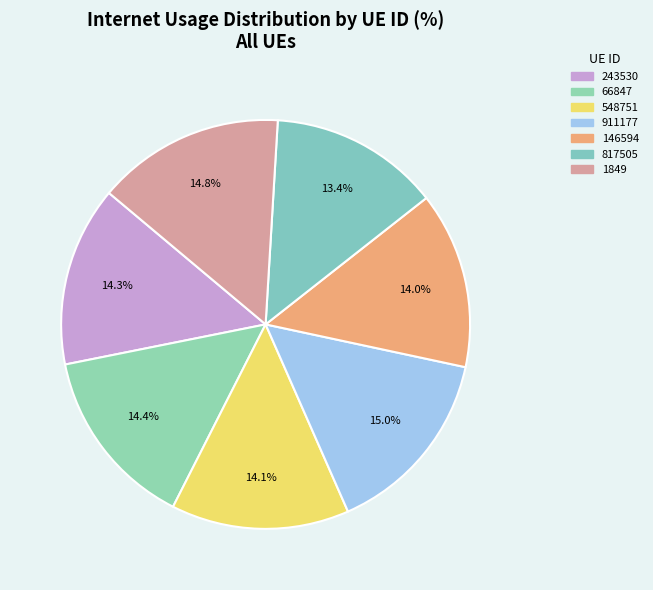

True or false: 548751 accounts for 21% of the total.

False